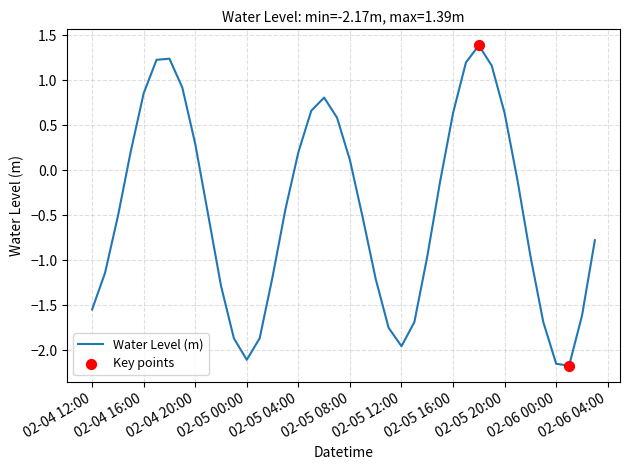

What is the maximum value shown in the chart?

1.4